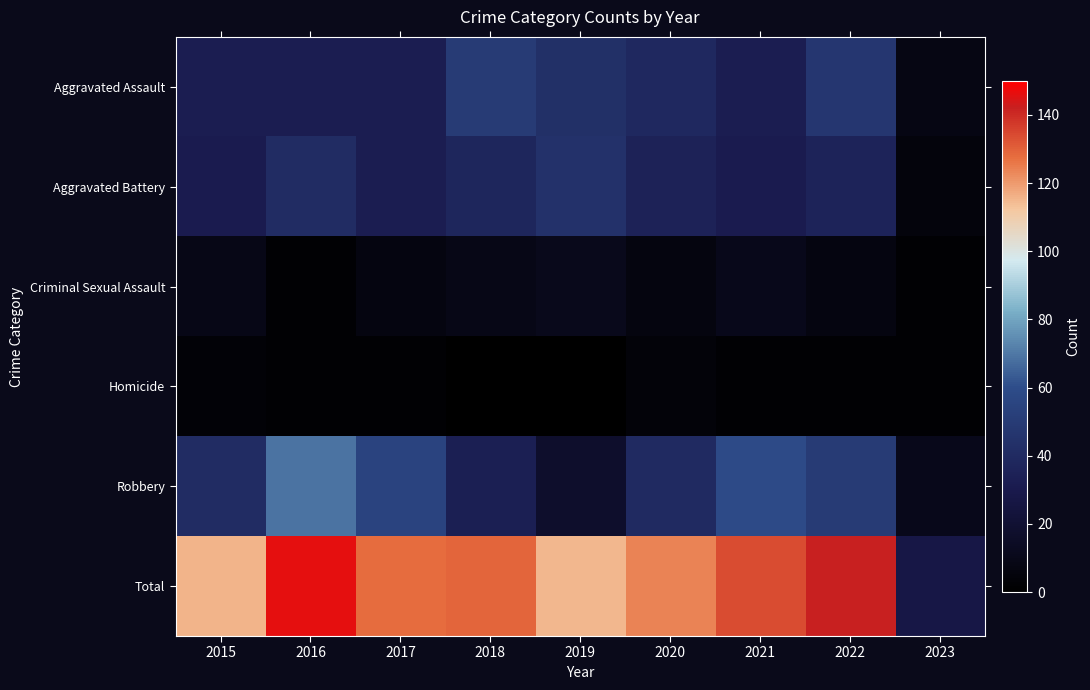

What is the spread (max minus min) of values at 2015?

113